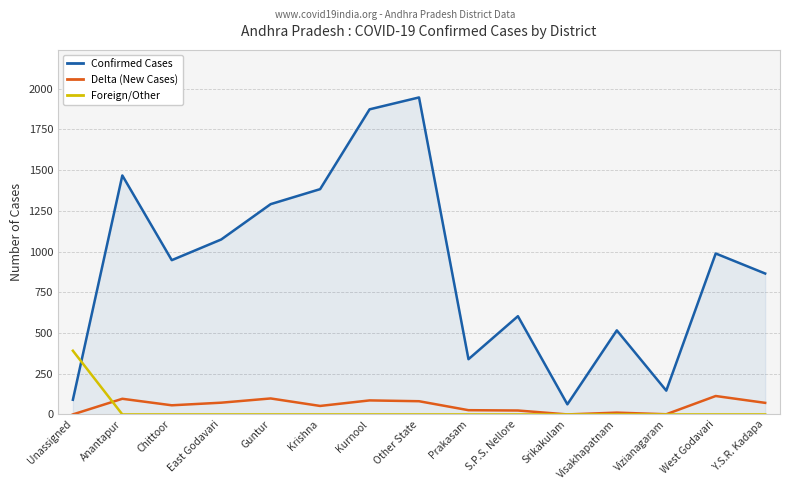

True or false: Delta (New Cases) and Confirmed Cases intersect in this chart.

False